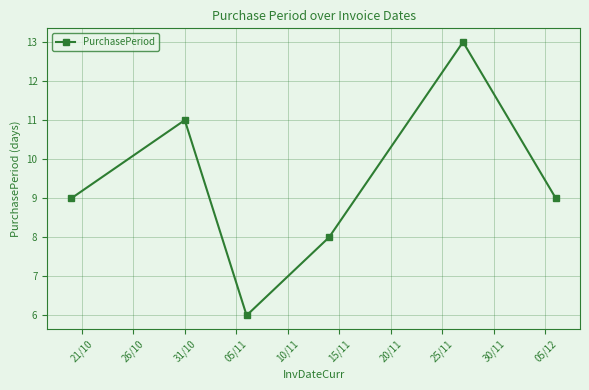

What is the minimum value shown in the chart?

6